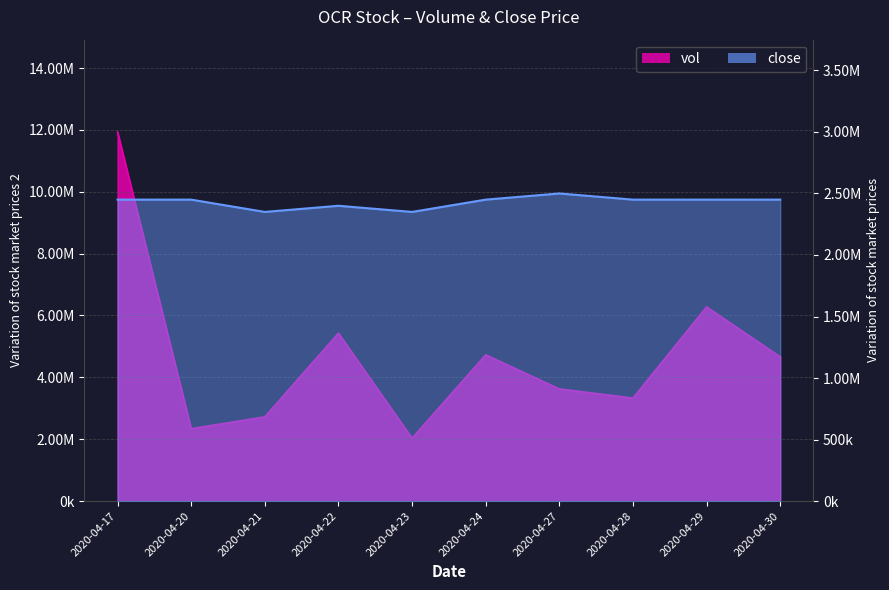

What is the maximum value shown in the chart?

11932900